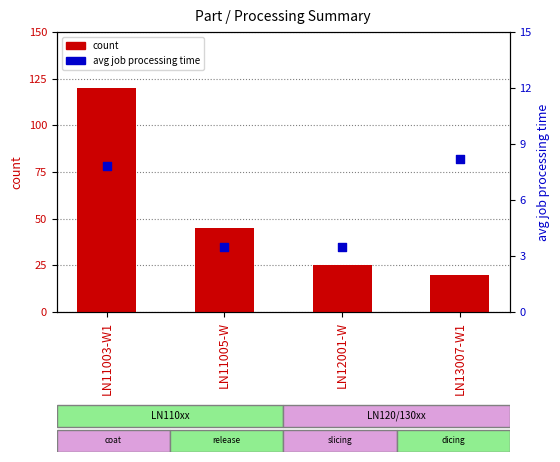

Is the value of avg job processing time at LN11005-W greater than the value of count at LN11003-W1?

No